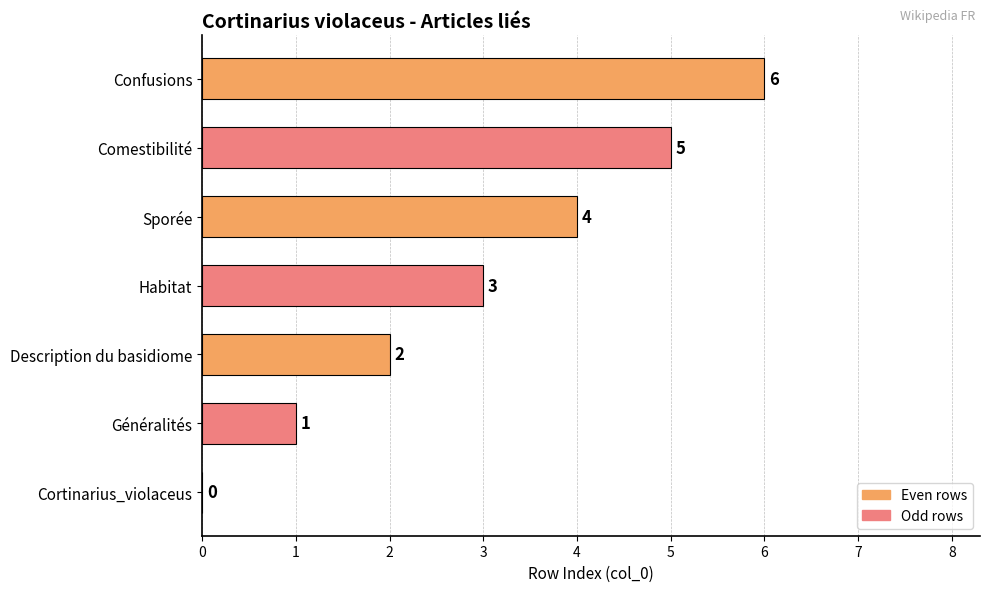

How many values are between 1 and 5?

5